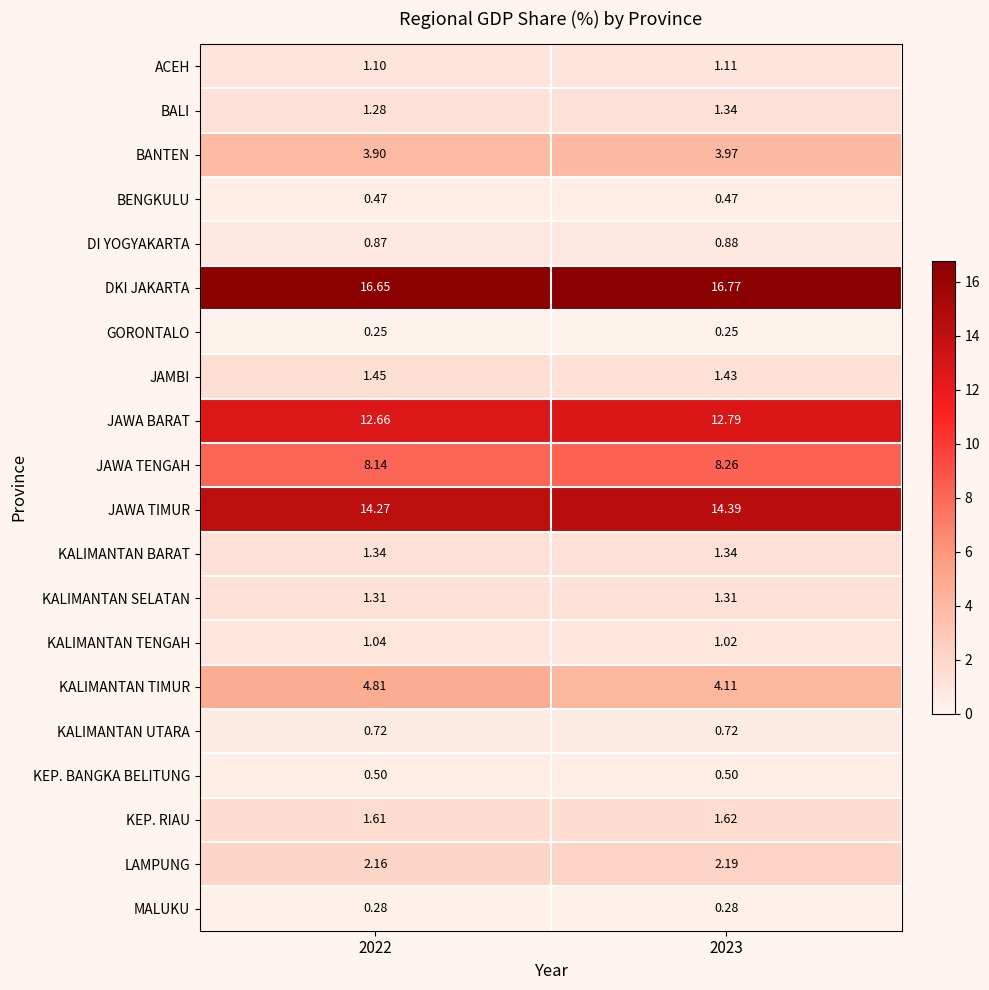

Which series has the largest total across all categories?

DKI JAKARTA